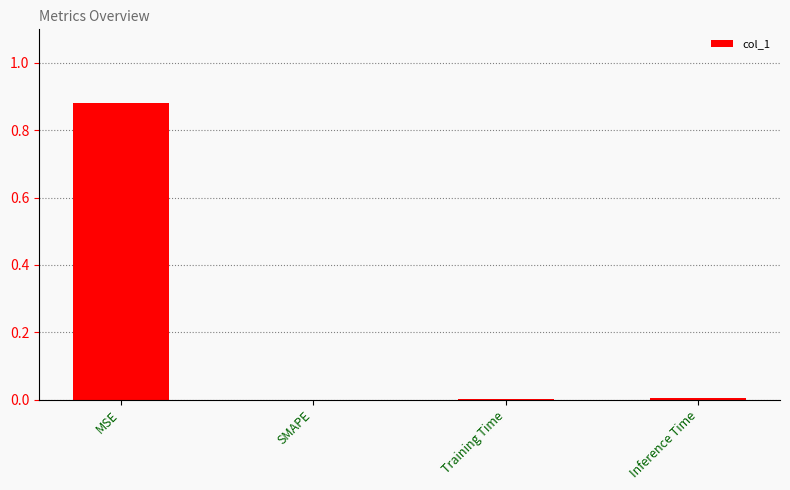

Is it true that the value at Inference Time is 0.0?

True